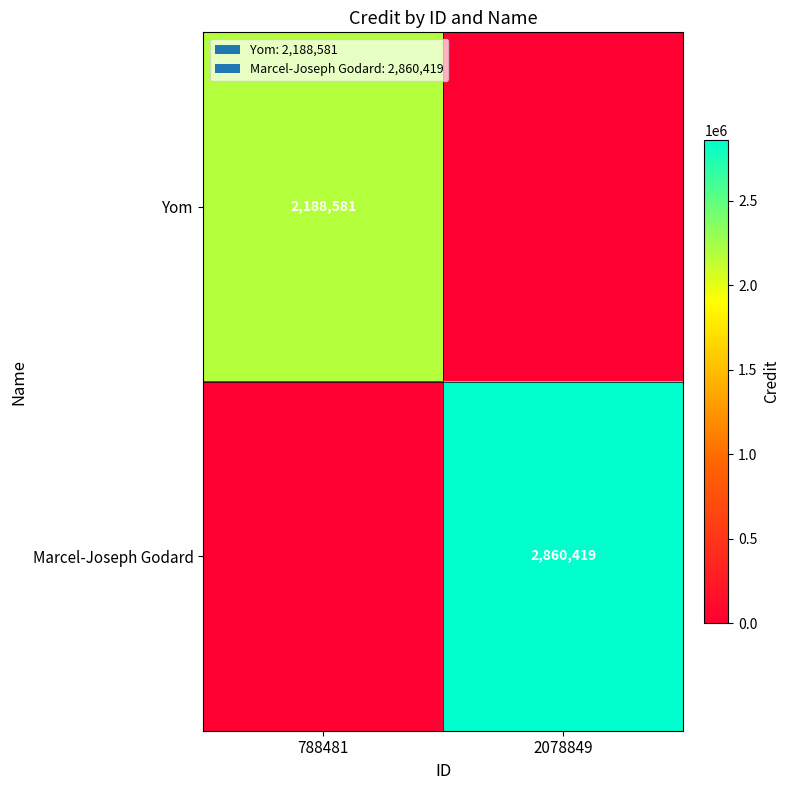

How many data points does each series have?

2